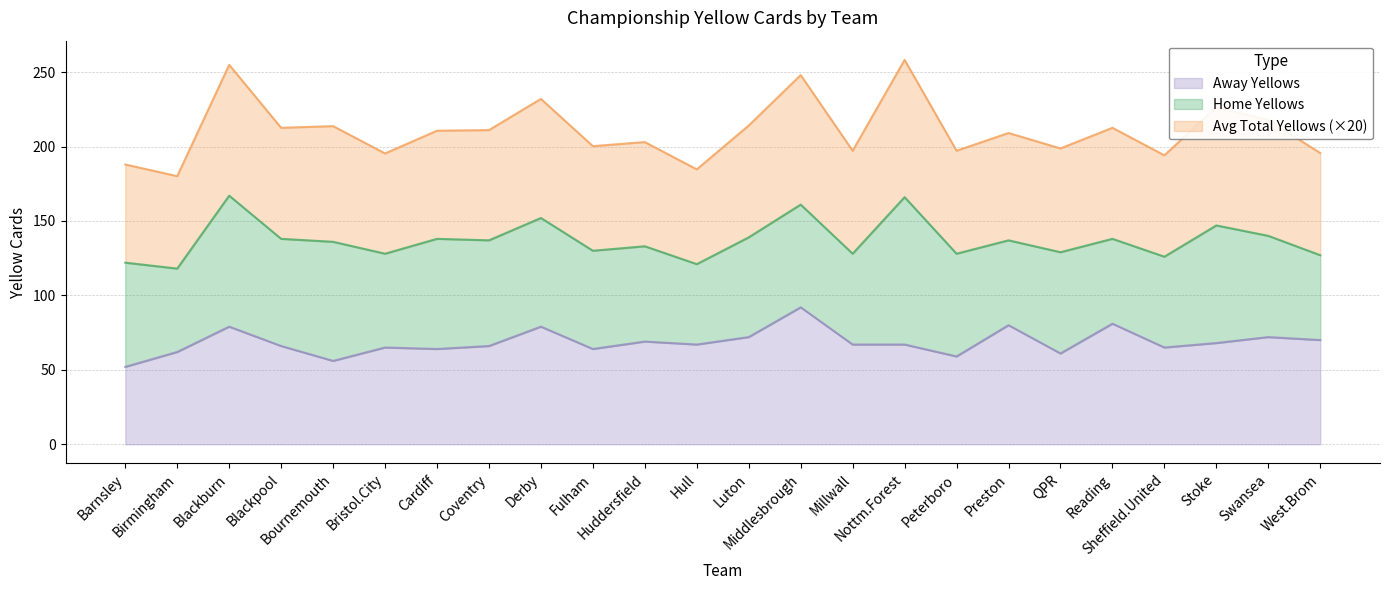

What are all the series names shown in the legend?

Away Yellows, Home Yellows, Avg Total Yellows (×20)